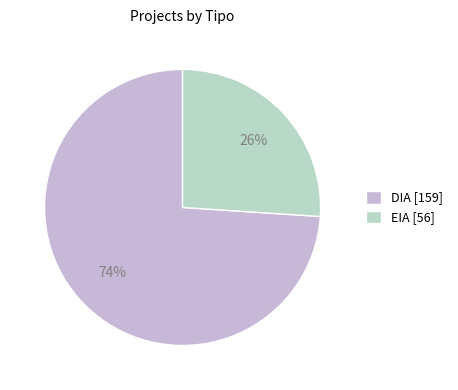

What portion of the pie excludes DIA?

26.0%